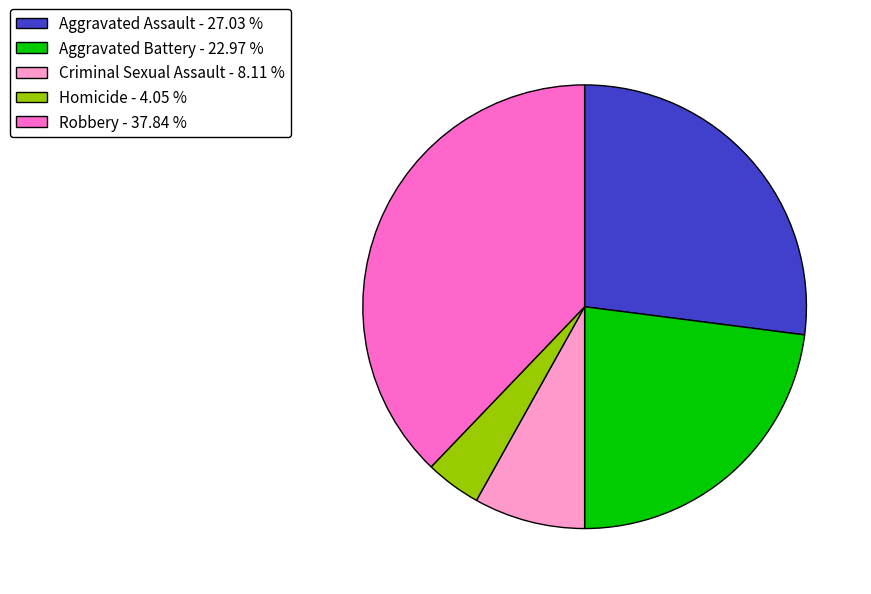

Which has a higher value, Criminal Sexual Assault or Robbery?

Robbery